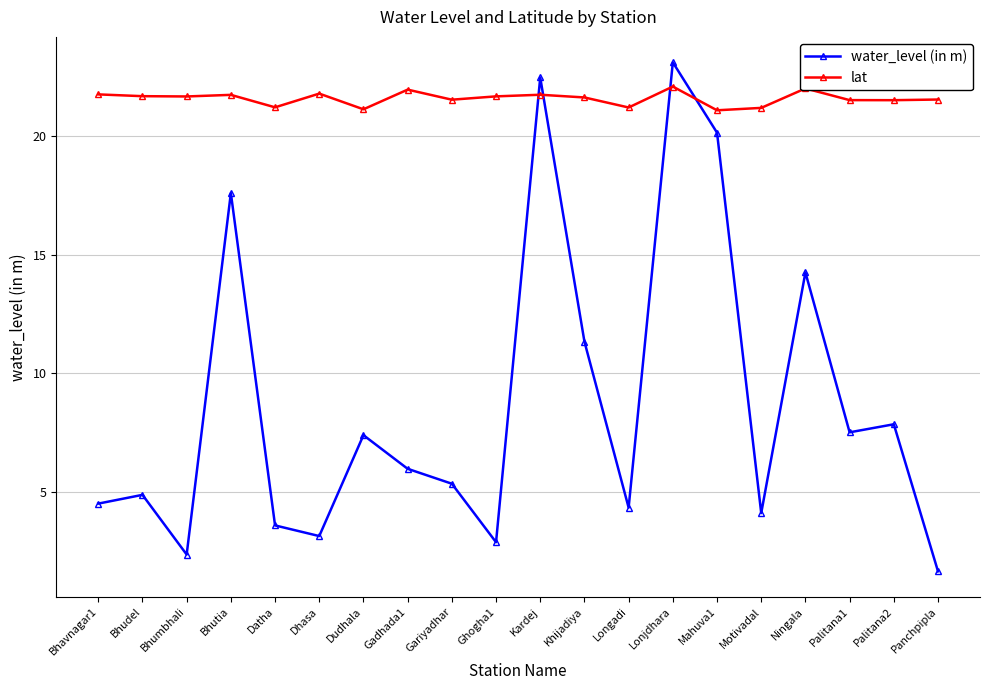

True or false: water_level (in m) and lat cross at least once.

True